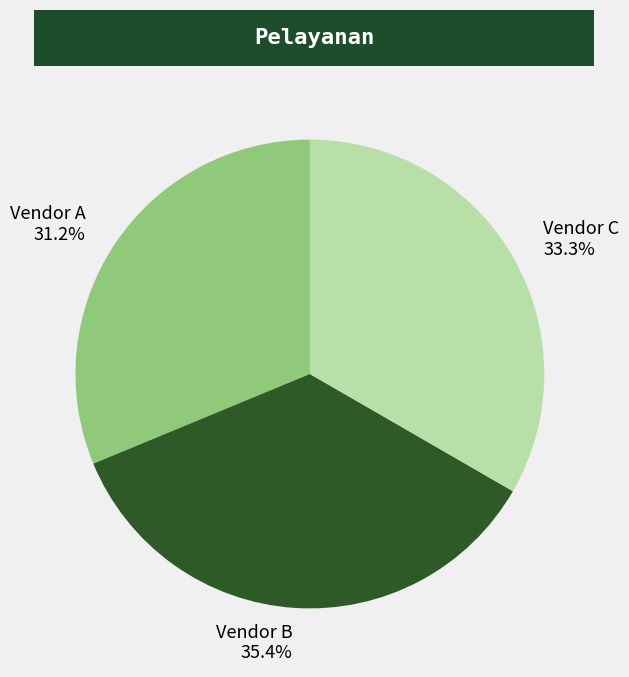

To the nearest percent, what is the combined percentage of Vendor C and Vendor A?

65%